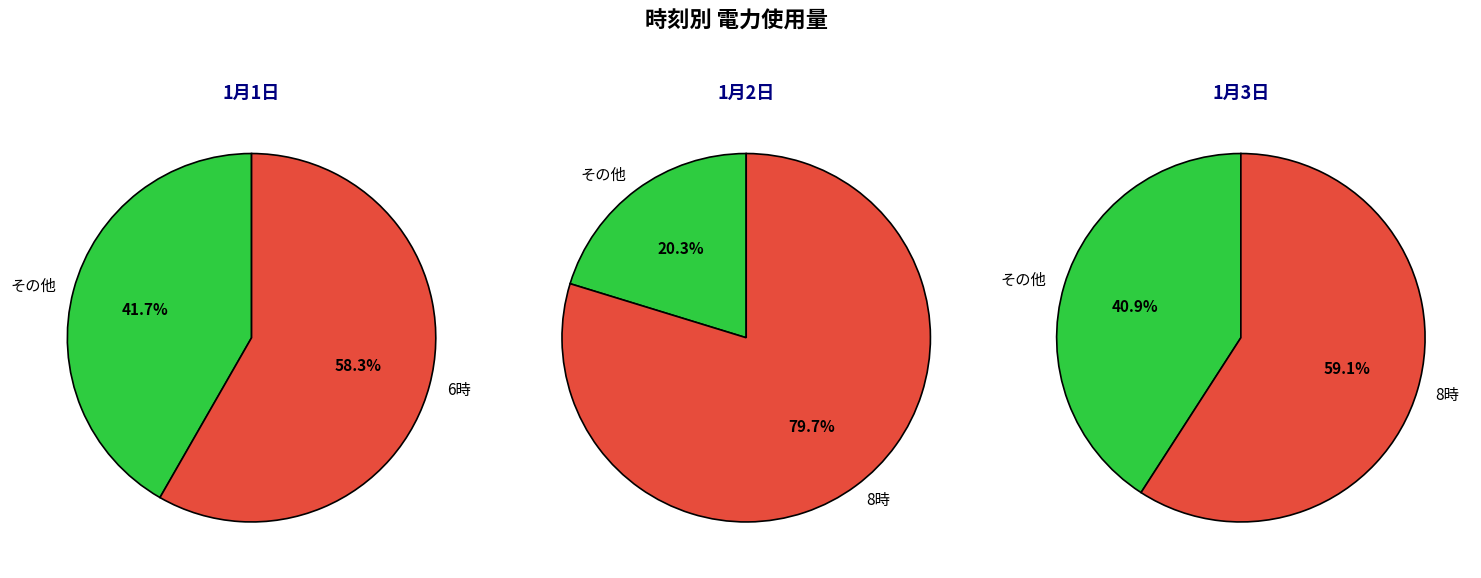

Does any single category account for the majority?

Yes